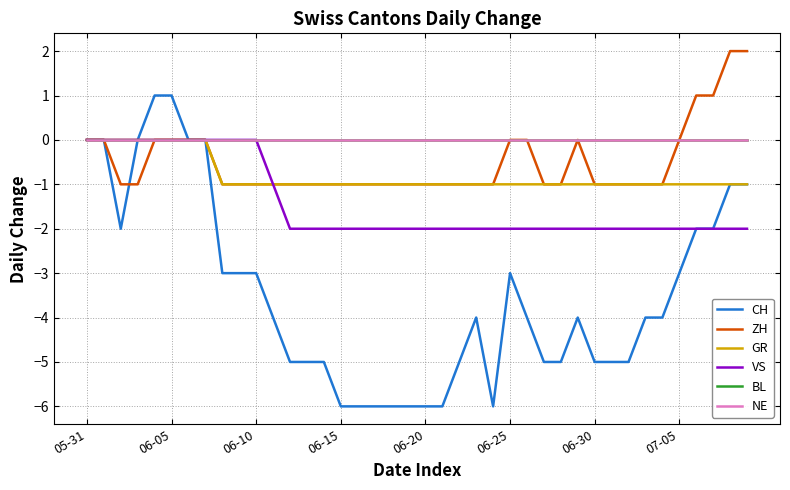

Reading left to right, extract all data points from this chart.

CH: 0	0	-2	0	1	1	0	0	-3	-3	-3	-4	-5	-5	-5	-6	-6	-6	-6	-6	-6	-6	-5	-4	-6	-3	-4	-5	-5	-4	-5	-5	-5	-4	-4	-3	-2	-2	-1	-1
ZH: 0	0	-1	-1	0	0	0	0	-1	-1	-1	-1	-1	-1	-1	-1	-1	-1	-1	-1	-1	-1	-1	-1	-1	0	0	-1	-1	0	-1	-1	-1	-1	-1	0	1	1	2	2
GR: 0	0	0	0	0	0	0	0	-1	-1	-1	-1	-1	-1	-1	-1	-1	-1	-1	-1	-1	-1	-1	-1	-1	-1	-1	-1	-1	-1	-1	-1	-1	-1	-1	-1	-1	-1	-1	-1
VS: 0	0	0	0	0	0	0	0	0	0	0	-1	-2	-2	-2	-2	-2	-2	-2	-2	-2	-2	-2	-2	-2	-2	-2	-2	-2	-2	-2	-2	-2	-2	-2	-2	-2	-2	-2	-2
BL: 0	0	0	0	0	0	0	0	0	0	0	0	0	0	0	0	0	0	0	0	0	0	0	0	0	0	0	0	0	0	0	0	0	0	0	0	0	0	0	0
NE: 0	0	0	0	0	0	0	0	0	0	0	0	0	0	0	0	0	0	0	0	0	0	0	0	0	0	0	0	0	0	0	0	0	0	0	0	0	0	0	0